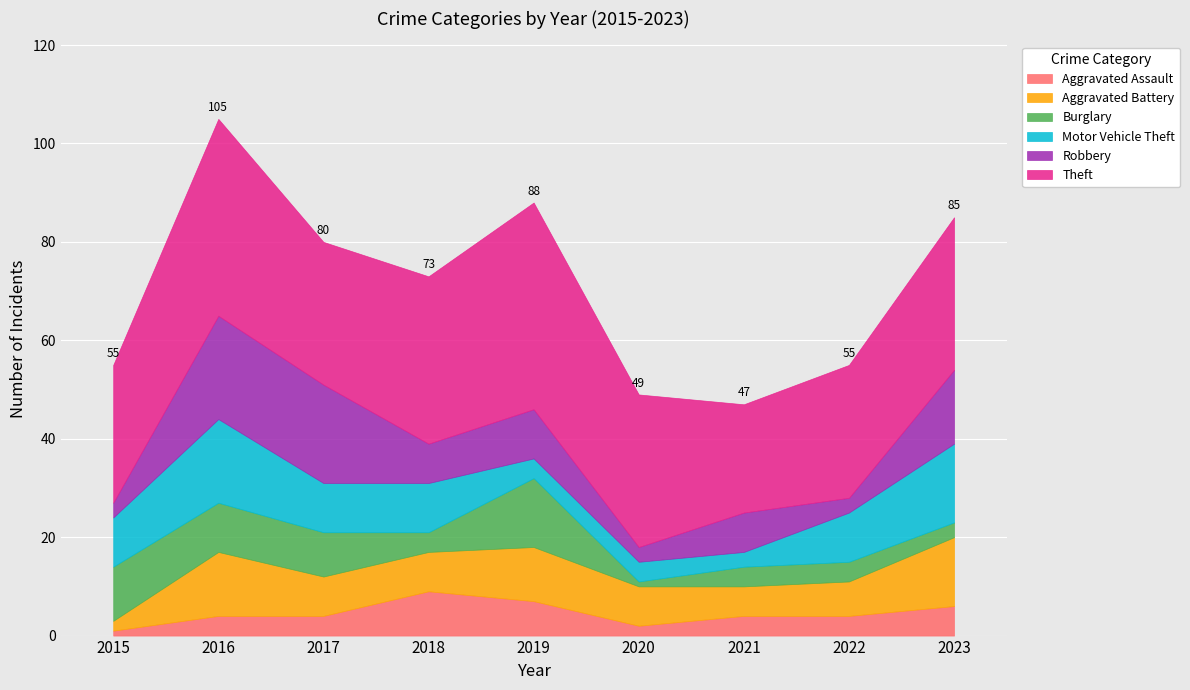

What is the difference between the second highest and second lowest values in the Motor Vehicle Theft series?

12